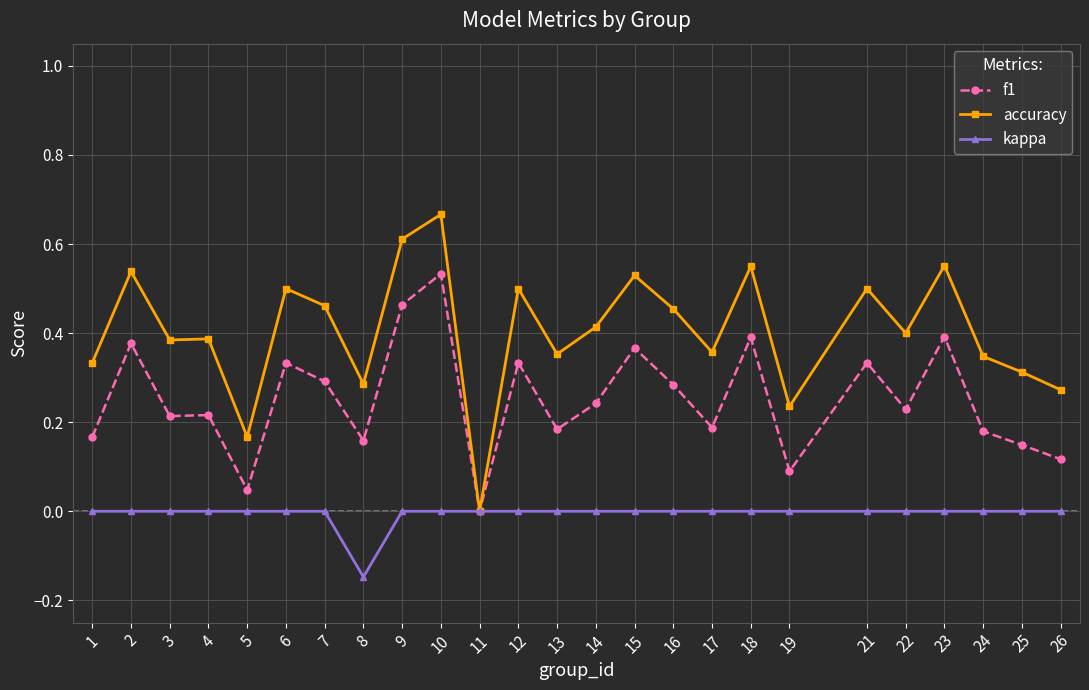

List the series in order of their peak value, highest first.

accuracy, f1, kappa